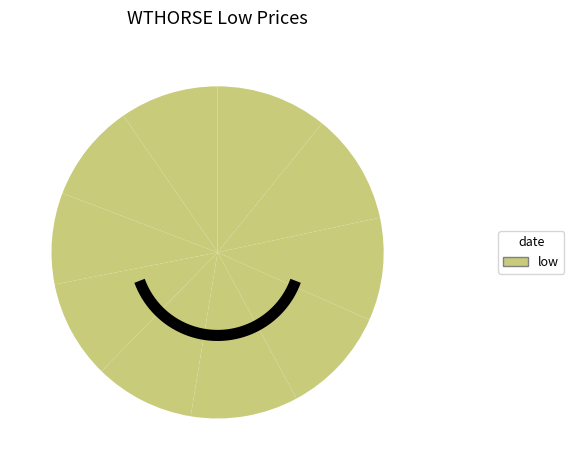

To the nearest percent, what percentage of the pie is 2020-03-05?

11%